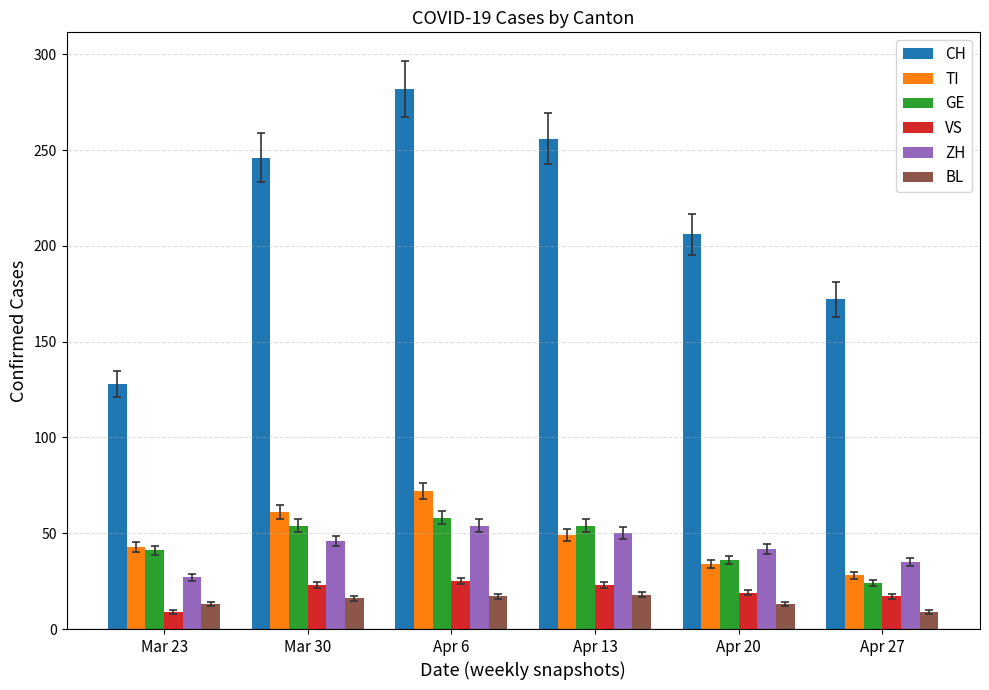

Which series has the widest spread of values?

CH